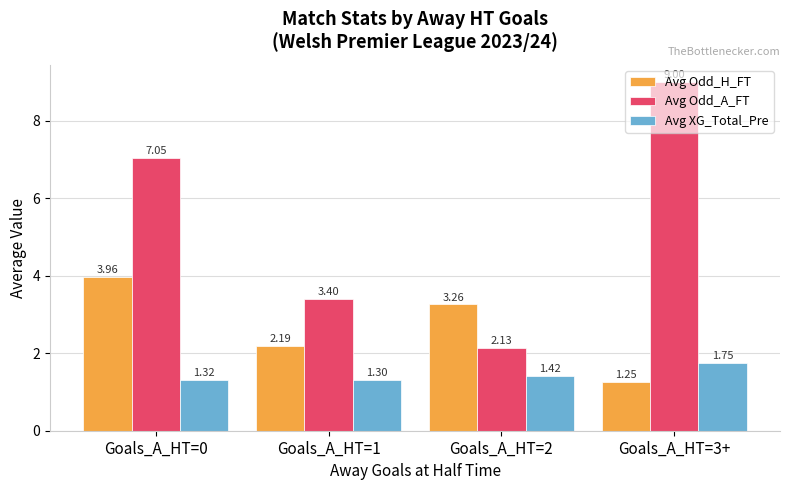

Rank the series at Goals_A_HT=3+ from highest to lowest value.

Avg Odd_A_FT, Avg XG_Total_Pre, Avg Odd_H_FT